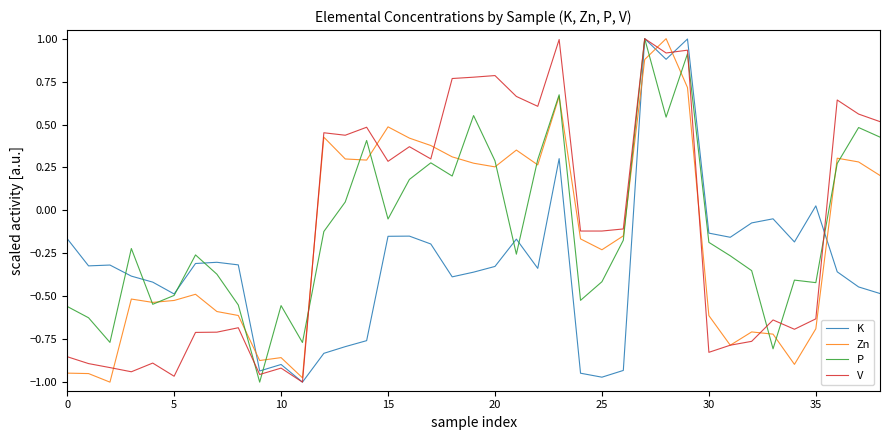

How many lines are shown in the chart?

4